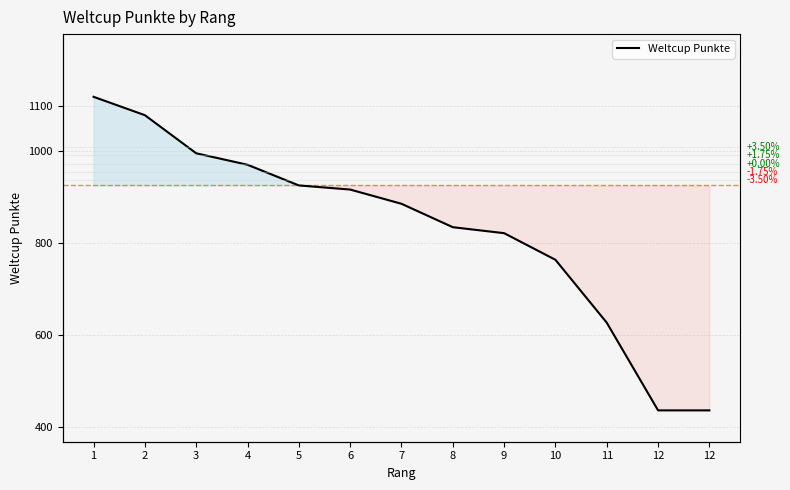

The chart shows a value of 436 at 12. True or false?

True